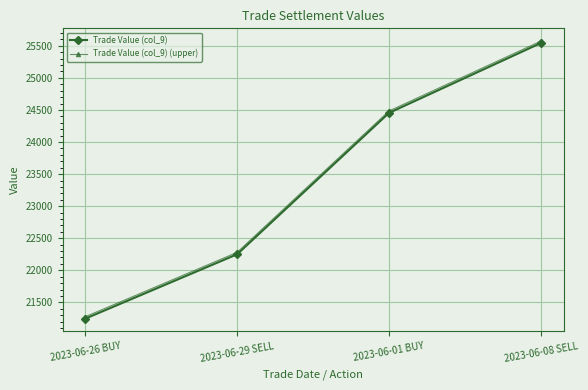

How many values in the Trade Value (col_9) (upper) series exceed 24484?

2